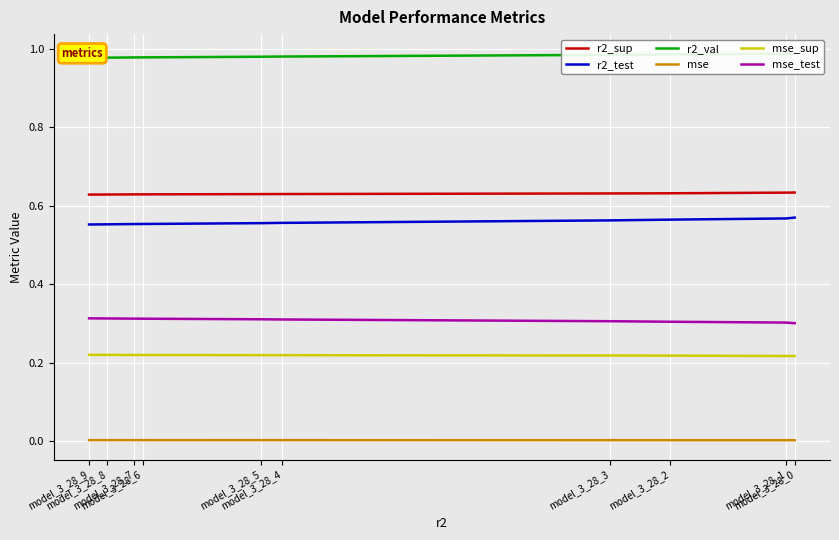

True or false: r2_sup and r2_val cross at least once.

False